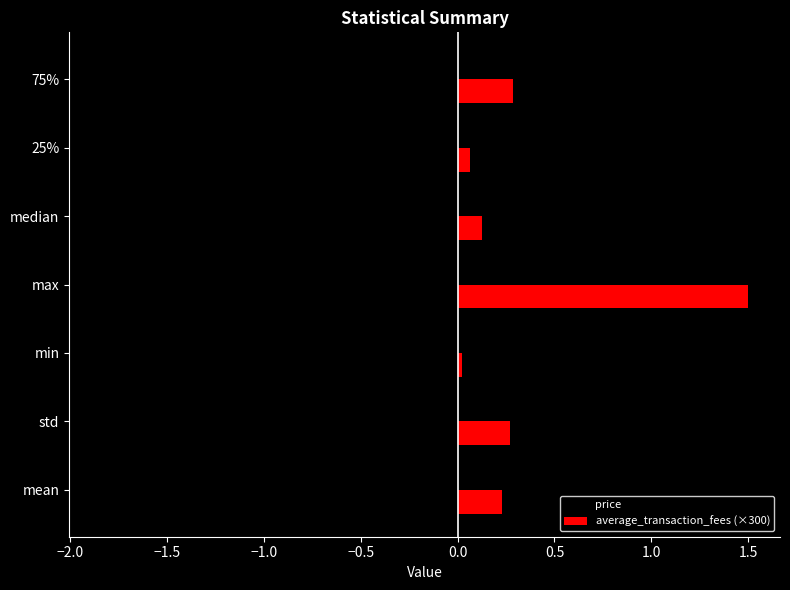

The value of average_transaction_fees (×300) at mean is 0.2. True or false?

True